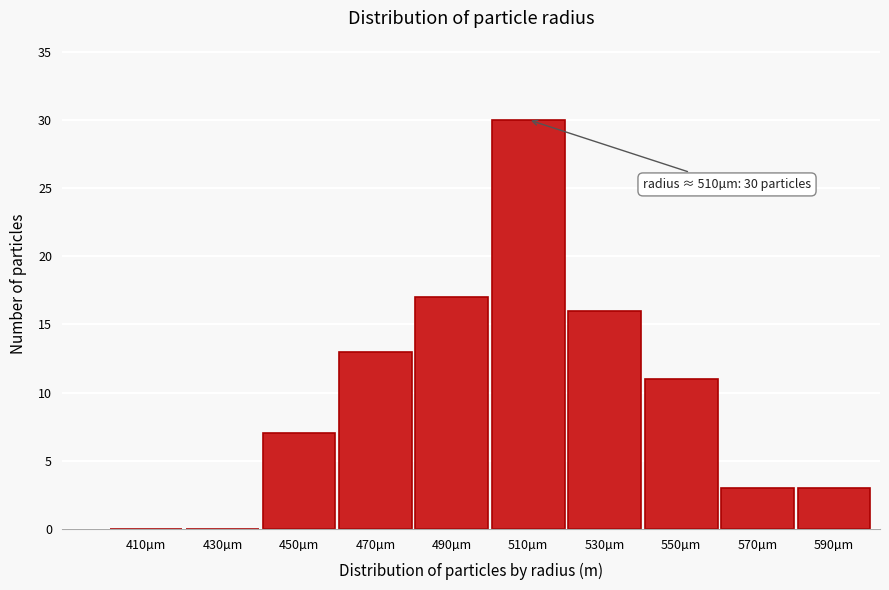

Reading right to left, what are all the values shown in this chart?

590µm=3	570µm=3	550µm=11	530µm=16	510µm=30	490µm=17	470µm=13	450µm=7	430µm=0	410µm=0